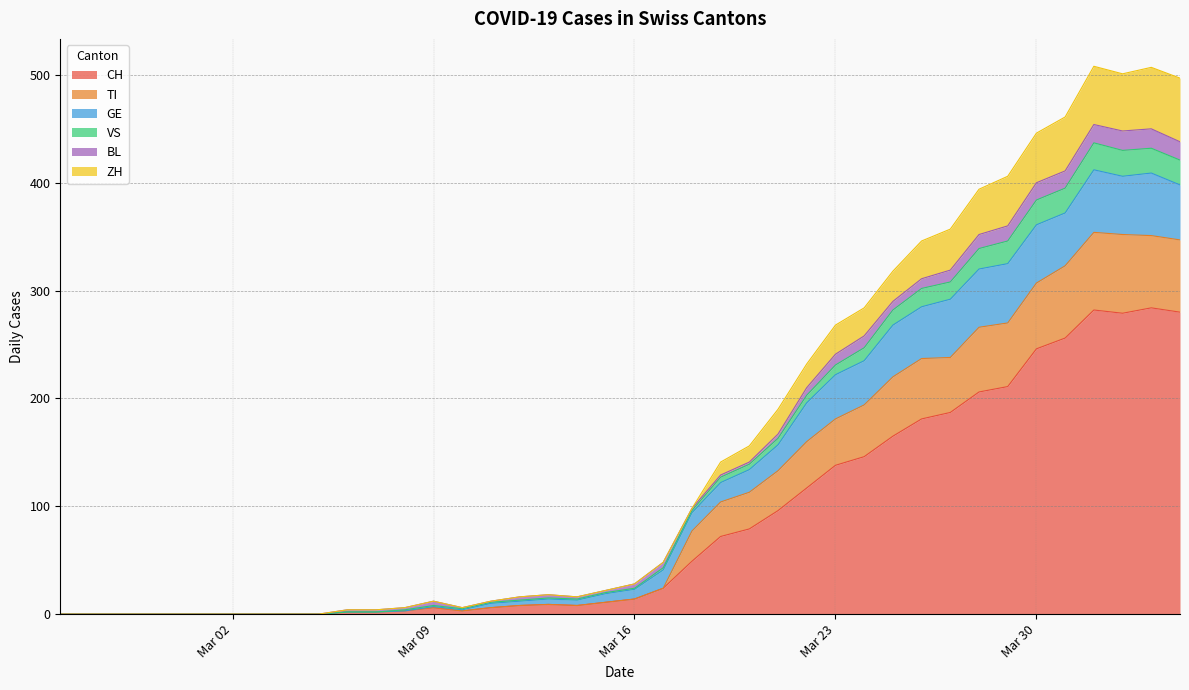

What is the highest value of the CH series?

284